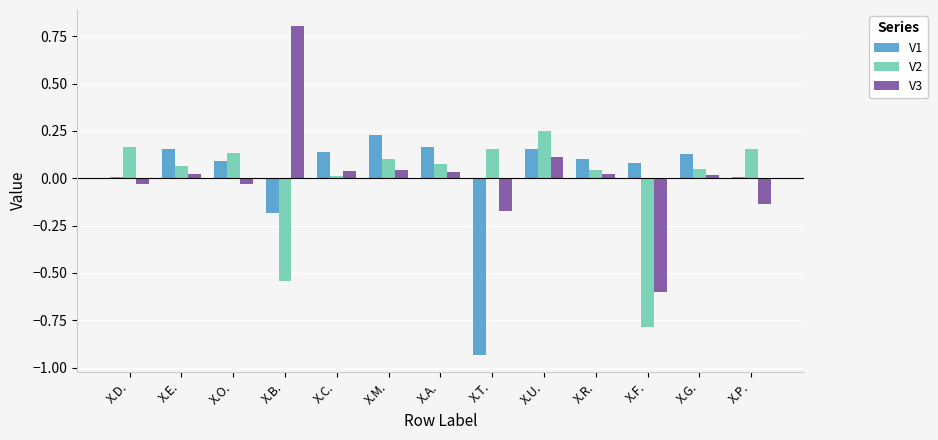

Is it true that V1 equals 0.1 at X.R.?

True